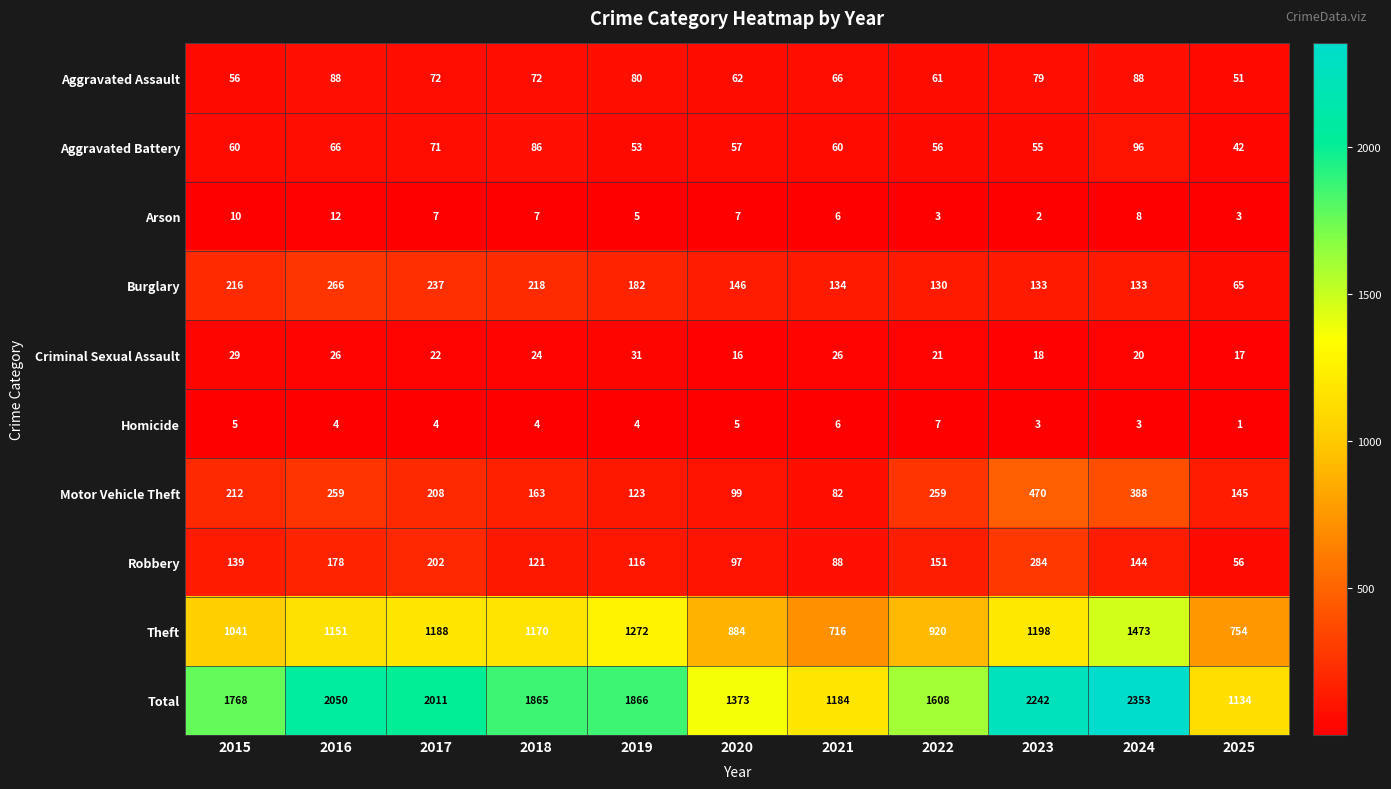

How many data points does each series have?

11